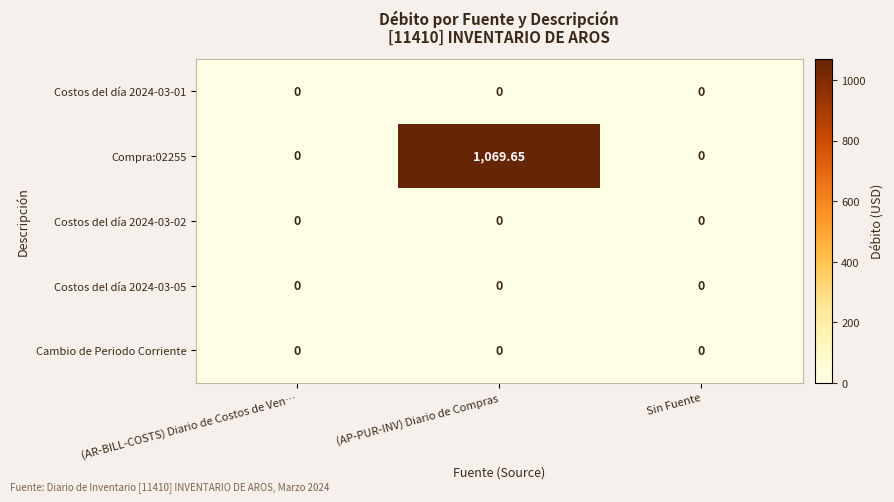

Which category has the highest value in the Compra:02255 series?

(AP-PUR-INV) Diario de Compras